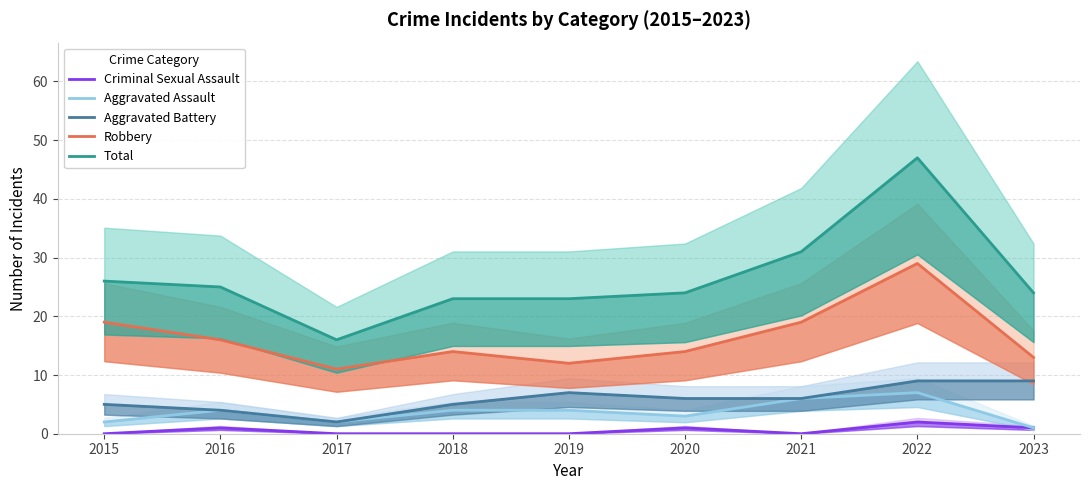

How many lines are shown in the chart?

5